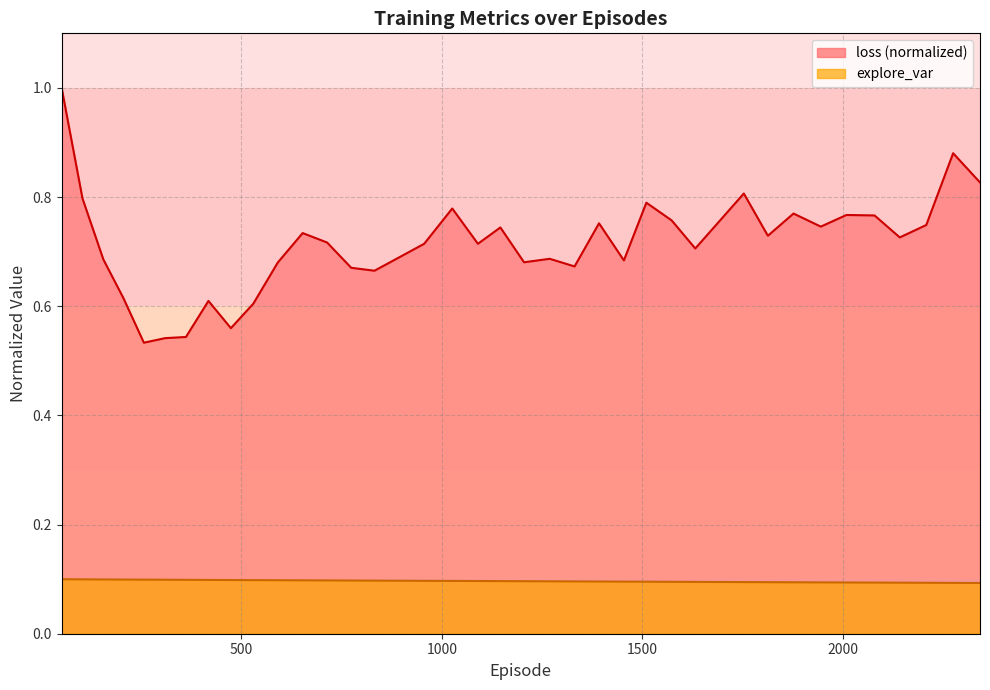

True or false: loss and explore_var intersect in this chart.

False